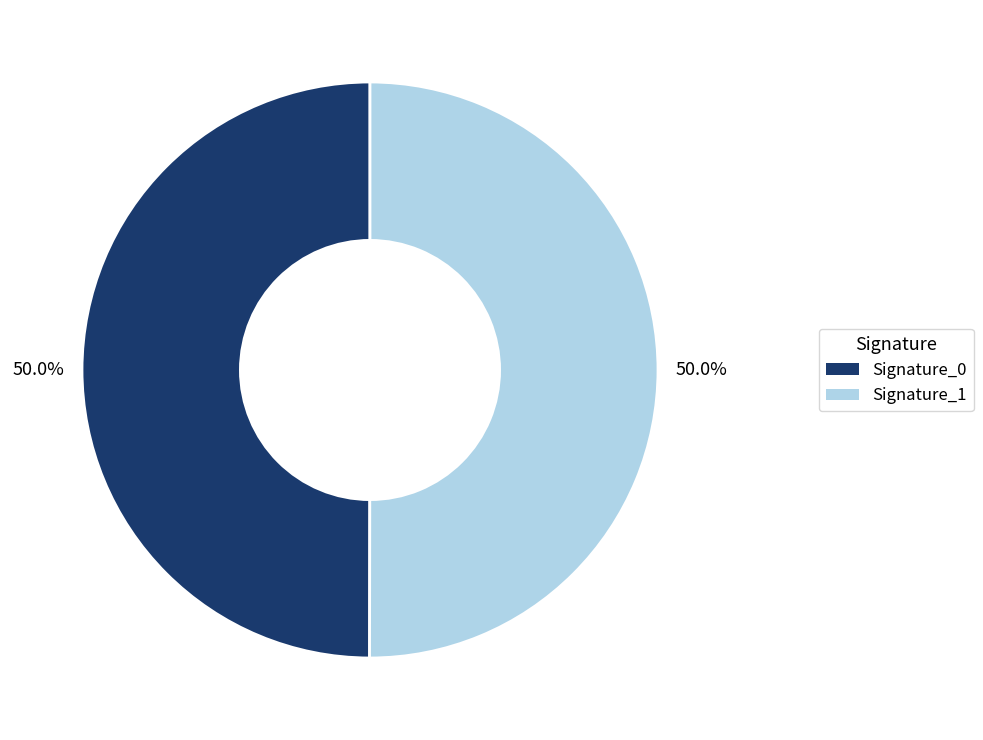

To the nearest percent, what is the average slice percentage?

50%